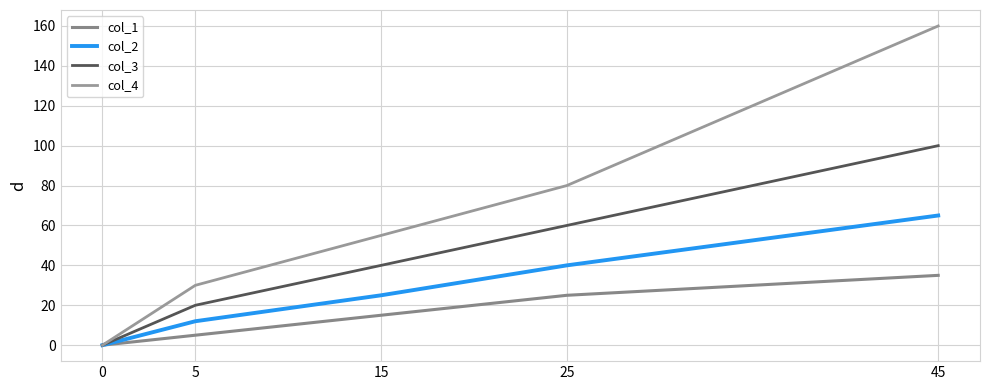

The value of col_3 at 25 is 60. True or false?

True